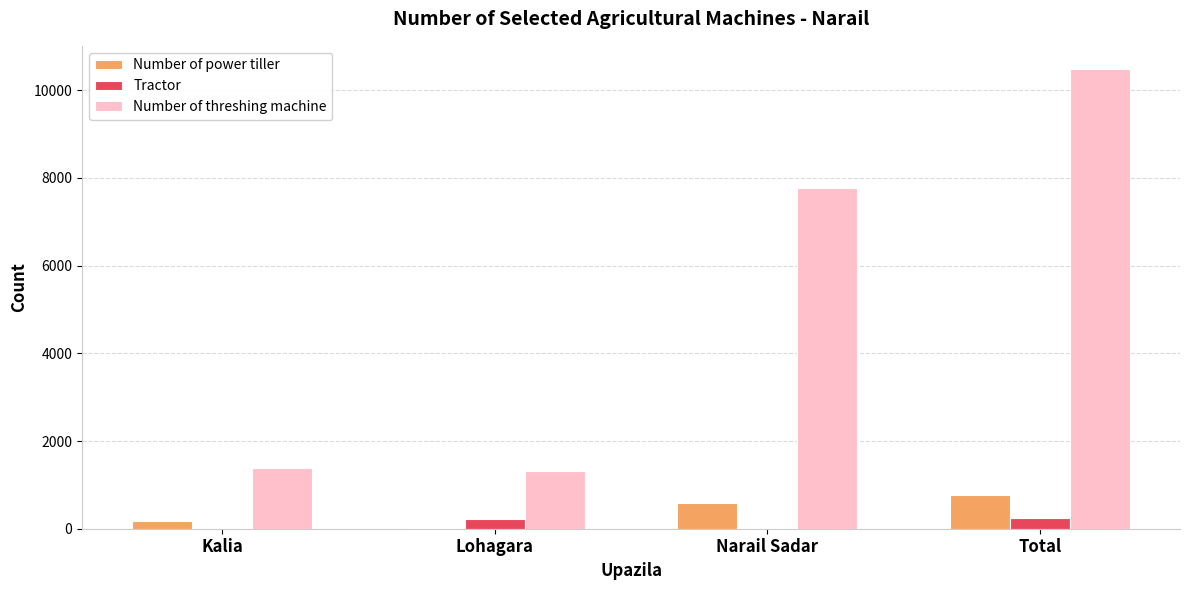

What is the sum of all Number of power tiller values?

1542